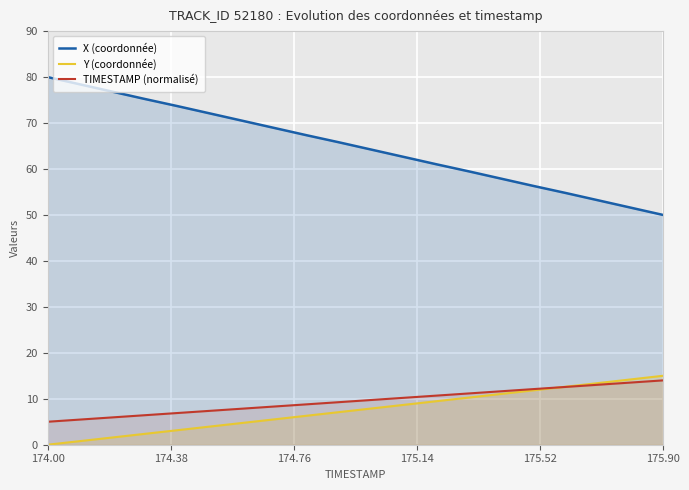

What is the highest value of the TIMESTAMP (normalisé) series?

14.0